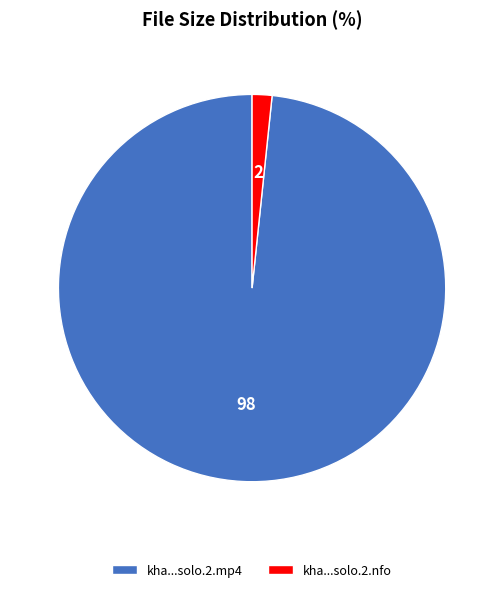

Rank the categories by value from highest to lowest.

kha...solo.2.mp4, kha...solo.2.nfo